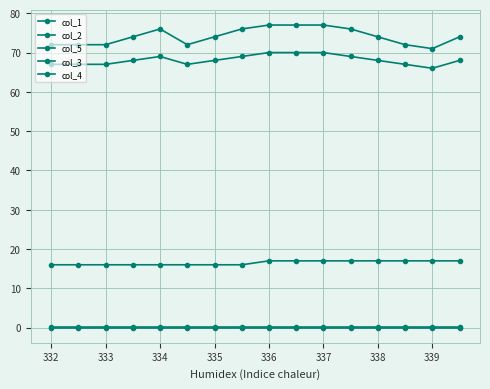

How many series are shown in this chart?

5